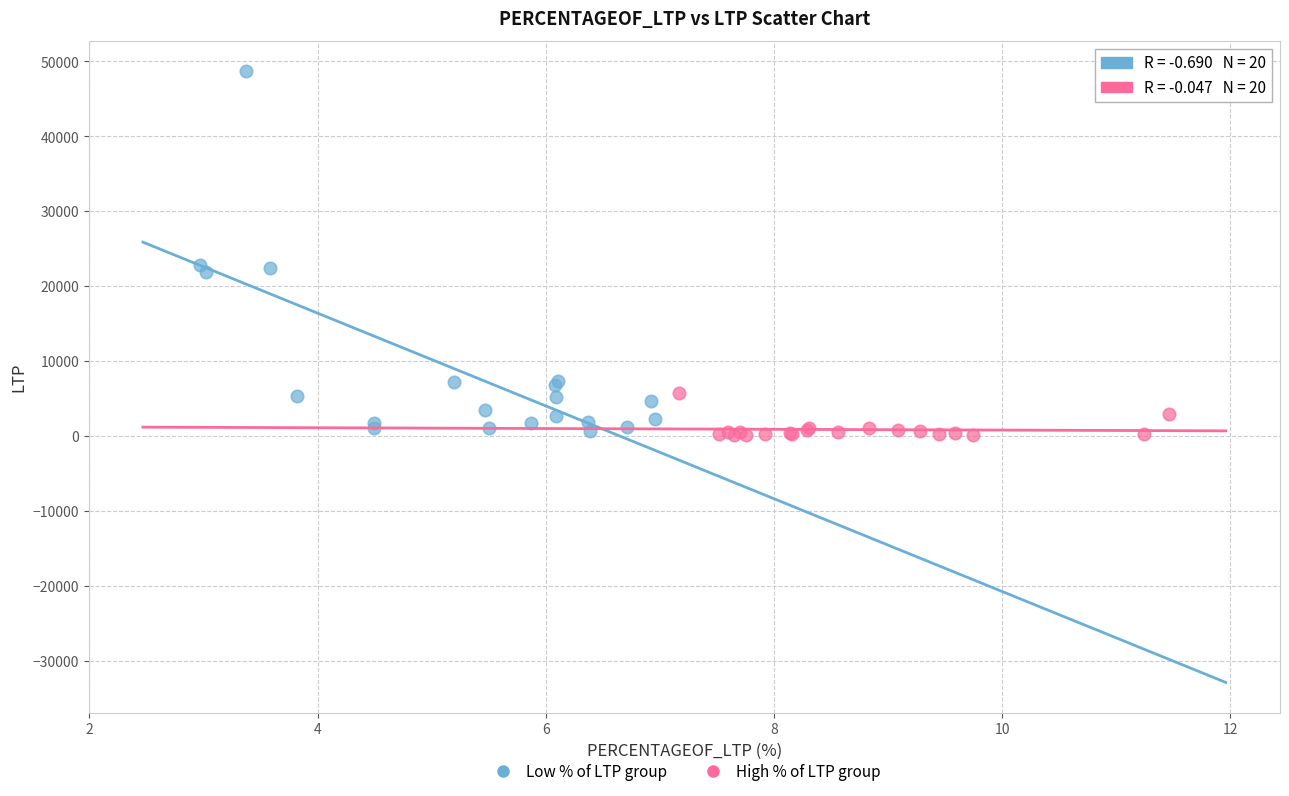

What are all the series names shown in the legend?

Low % of LTP group, High % of LTP group